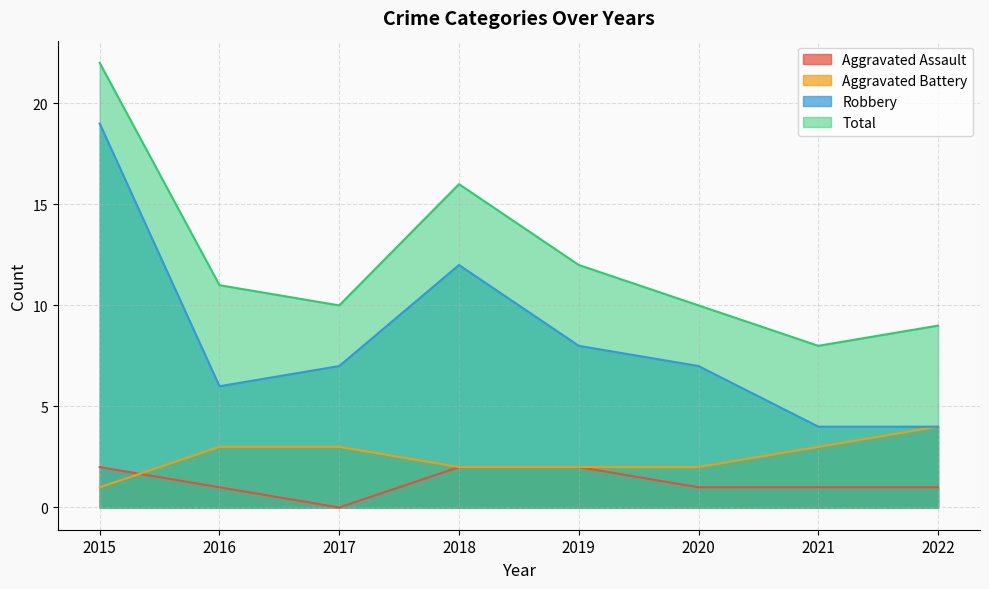

Which category has the highest value in the Aggravated Assault series?

2015